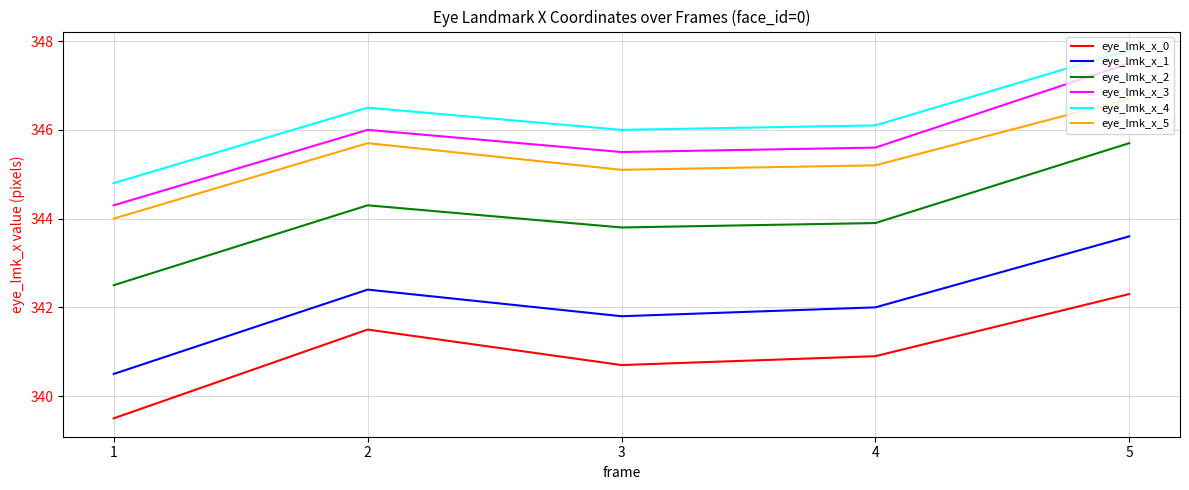

Which category has the highest value across all series?

5